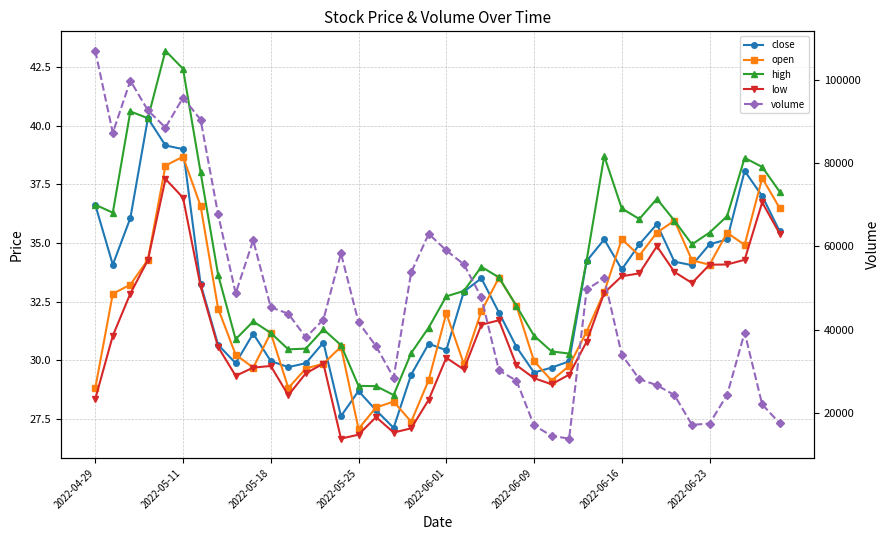

Between 2022-04-29 and 37, which series saw the biggest shift?

volume